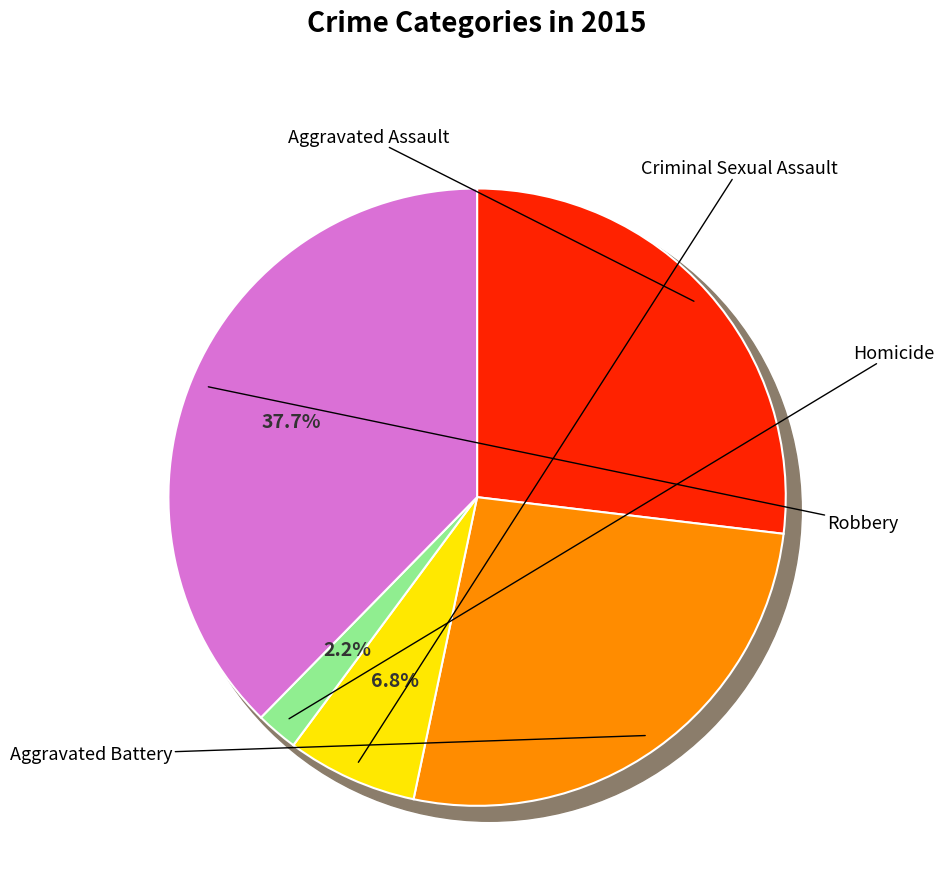

Is it true that Aggravated Battery is 35% of the pie?

False